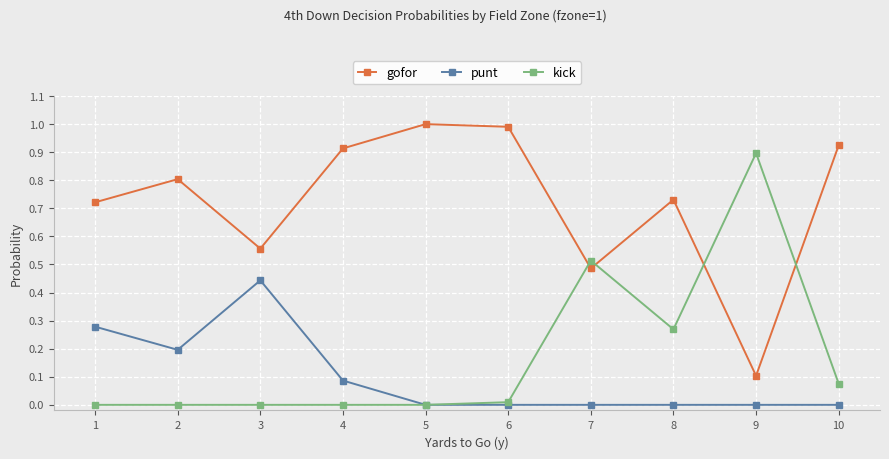

At which category does gofor reach its first local valley?

3